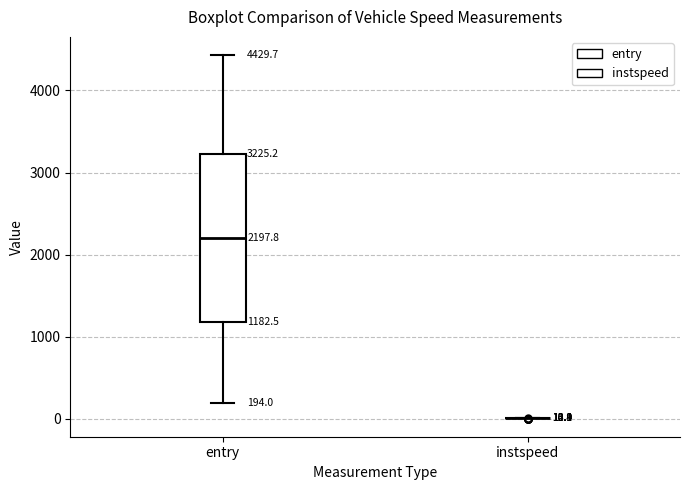

Comparing the boxes themselves (not the whiskers), which one is the tallest?

entry